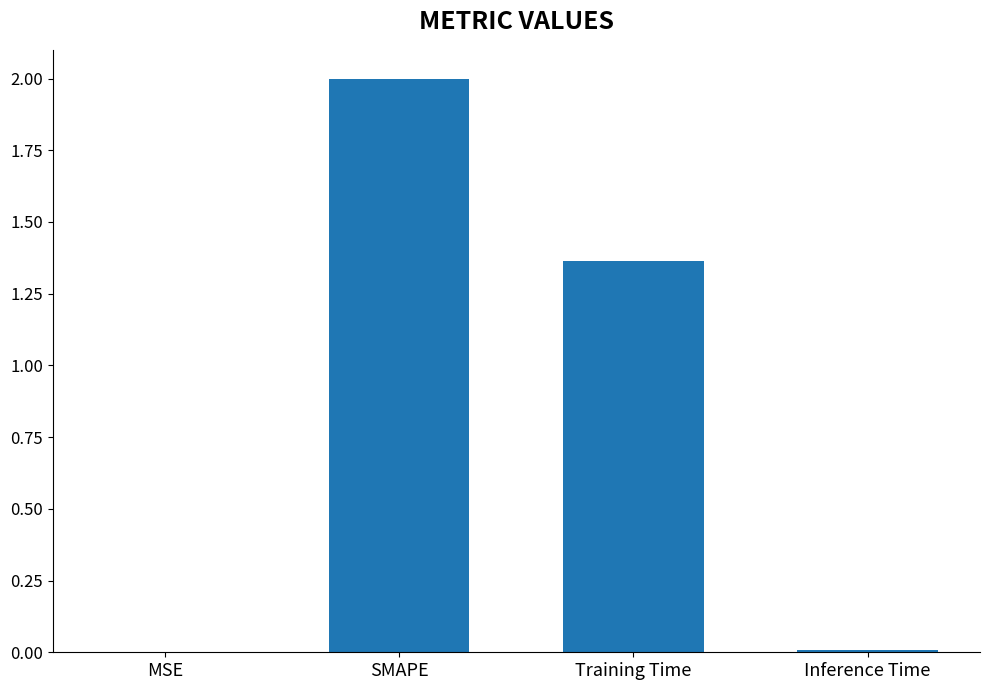

At which label does the data first exceed 1?

SMAPE